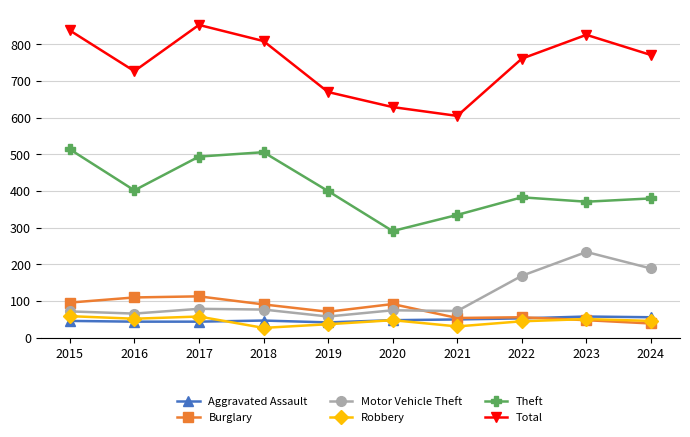

Is it true that Total equals 838 at 2015?

True